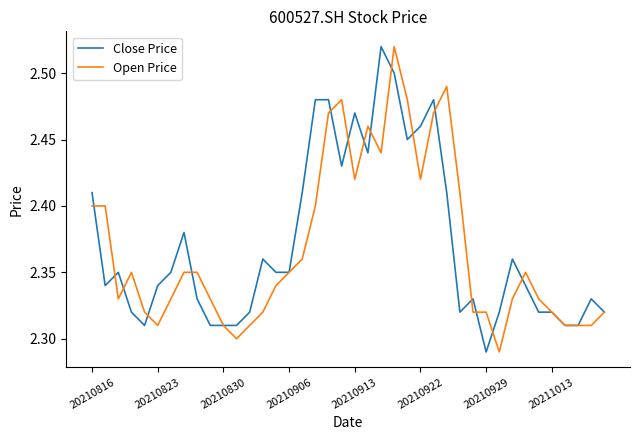

What is the average value of the Open Price series?

2.4